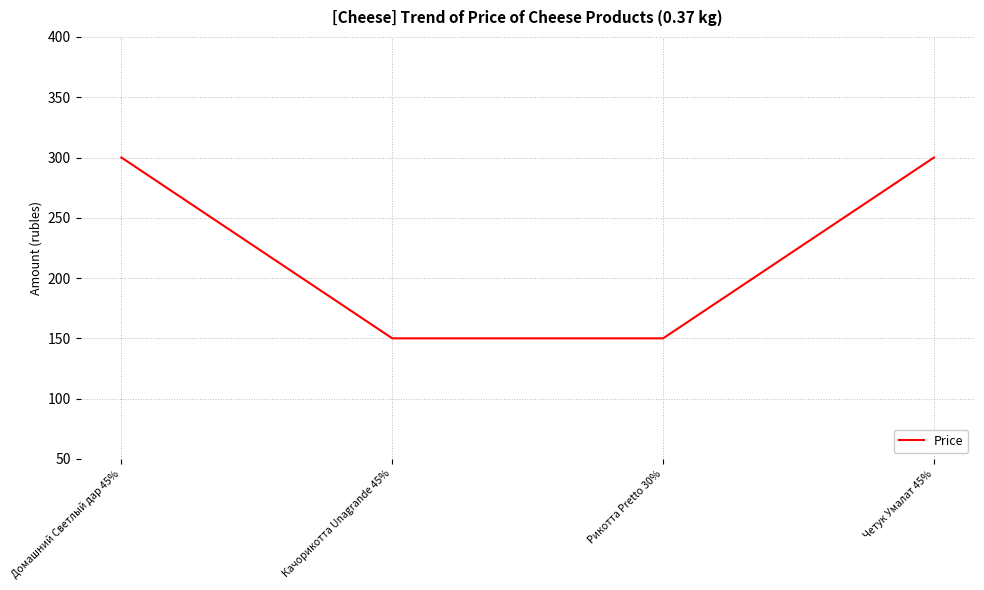

The value at Рикотта Pretto 30% is 150. True or false?

True